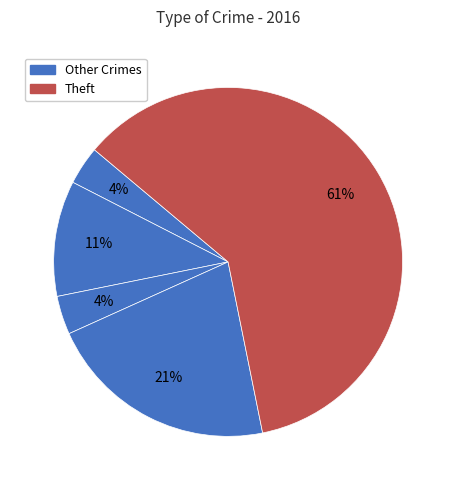

How many segments does this pie chart have?

5